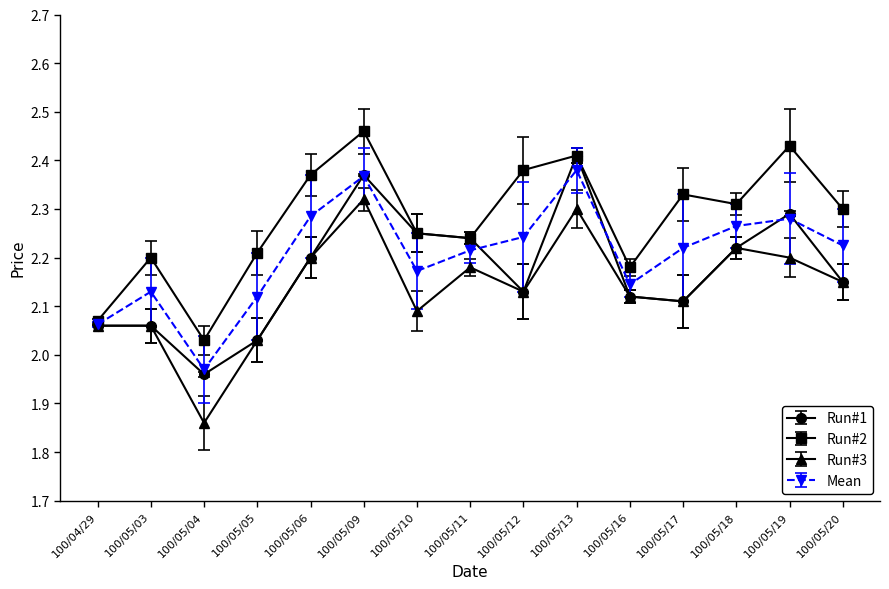

What is the label of the 14th point from the right?

100/05/03